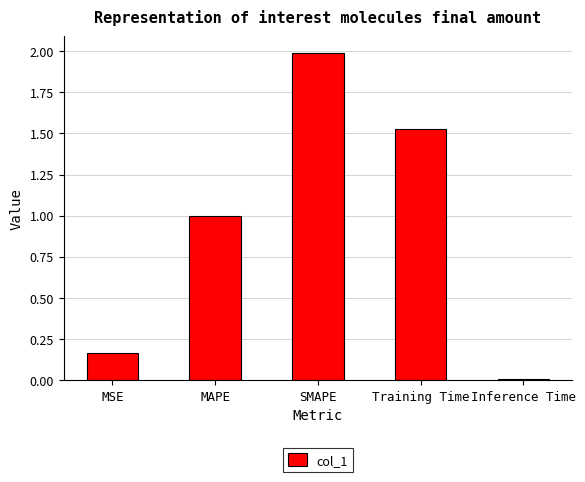

What is the maximum value shown in the chart?

2.0